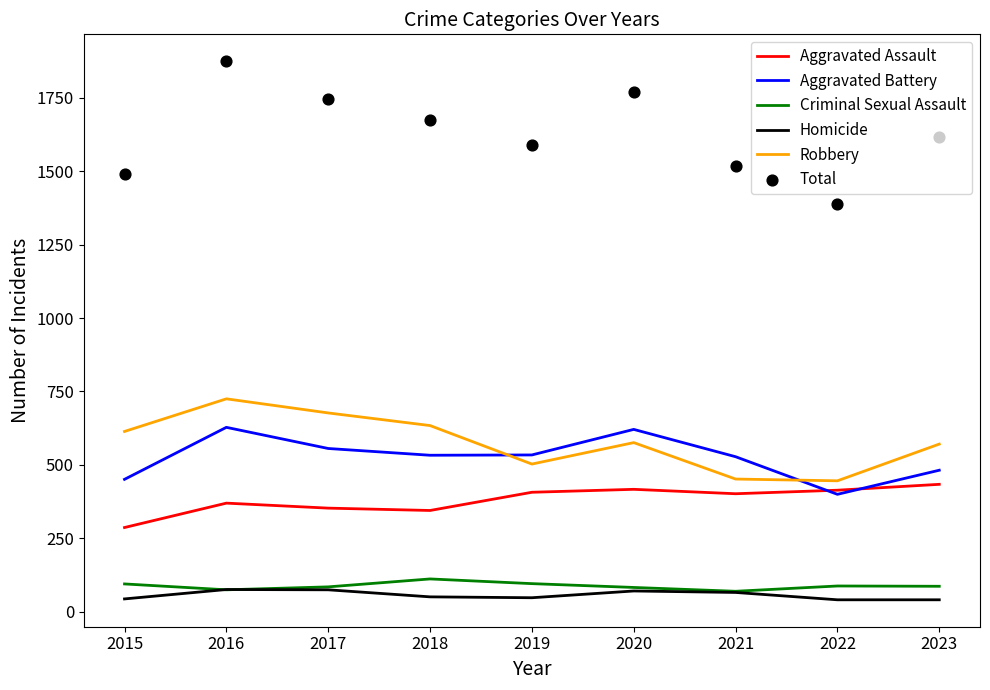

Which series reaches the minimum Y coordinate?

Homicide